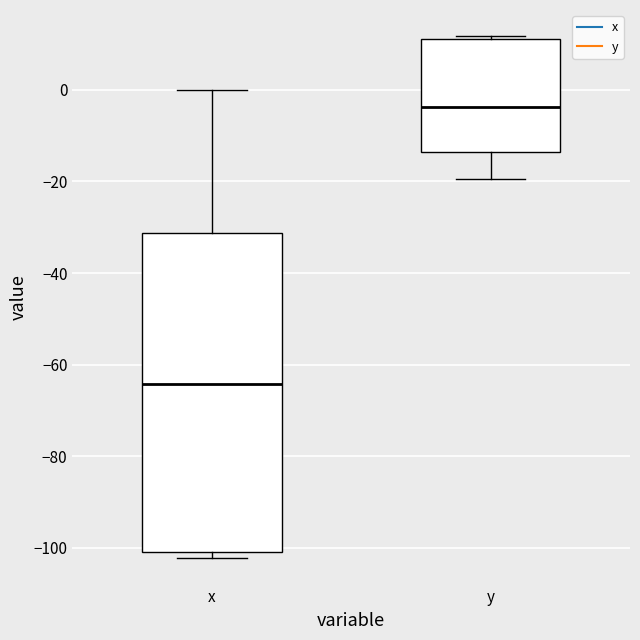

Which box has the lowest median line?

x